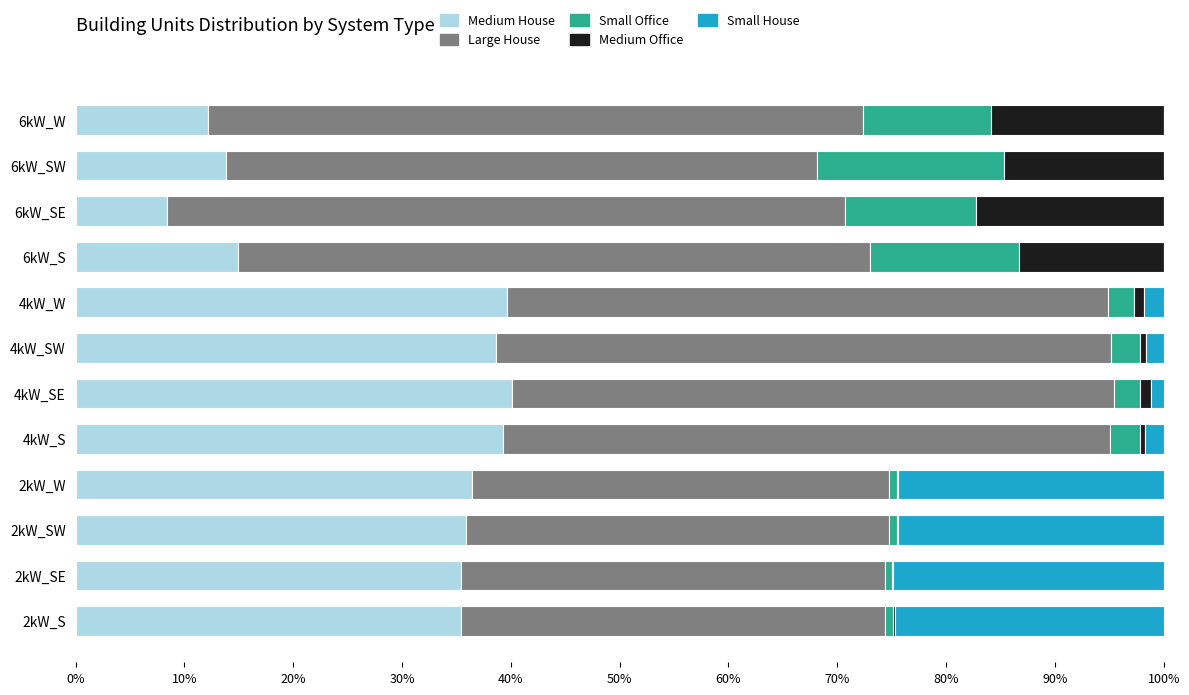

What is the maximum value for Medium House?

40.1